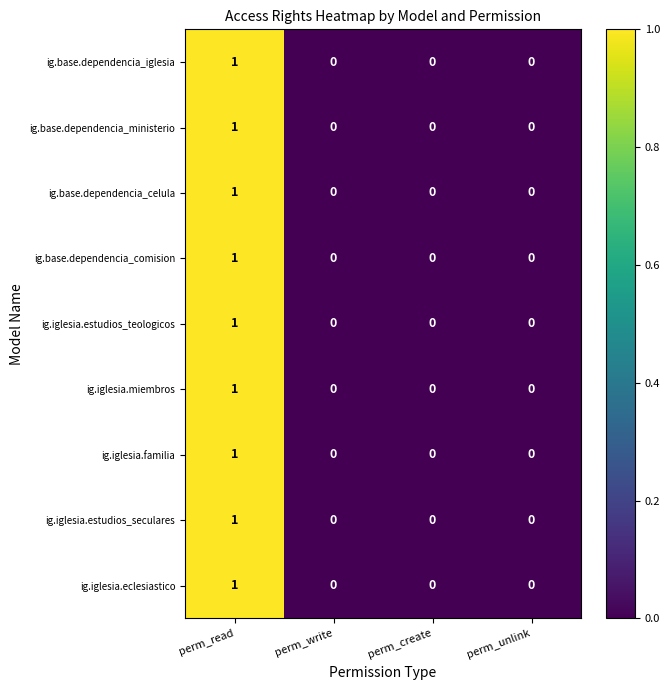

At which label does ig.base.dependencia_ministerio reach its peak?

perm_read